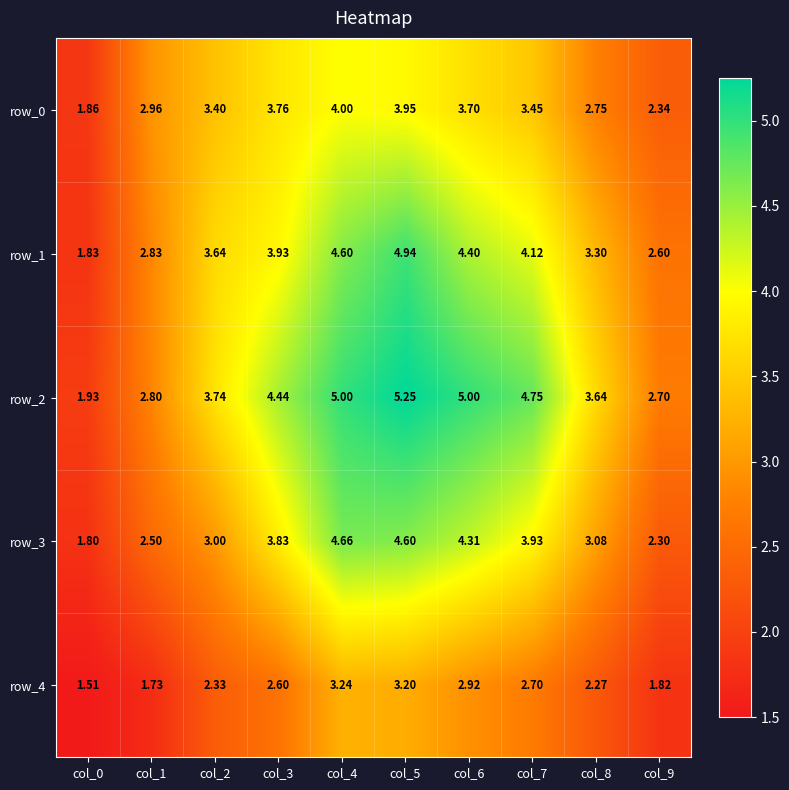

True or false: row_1 has a value of 7.0 at col_3.

False